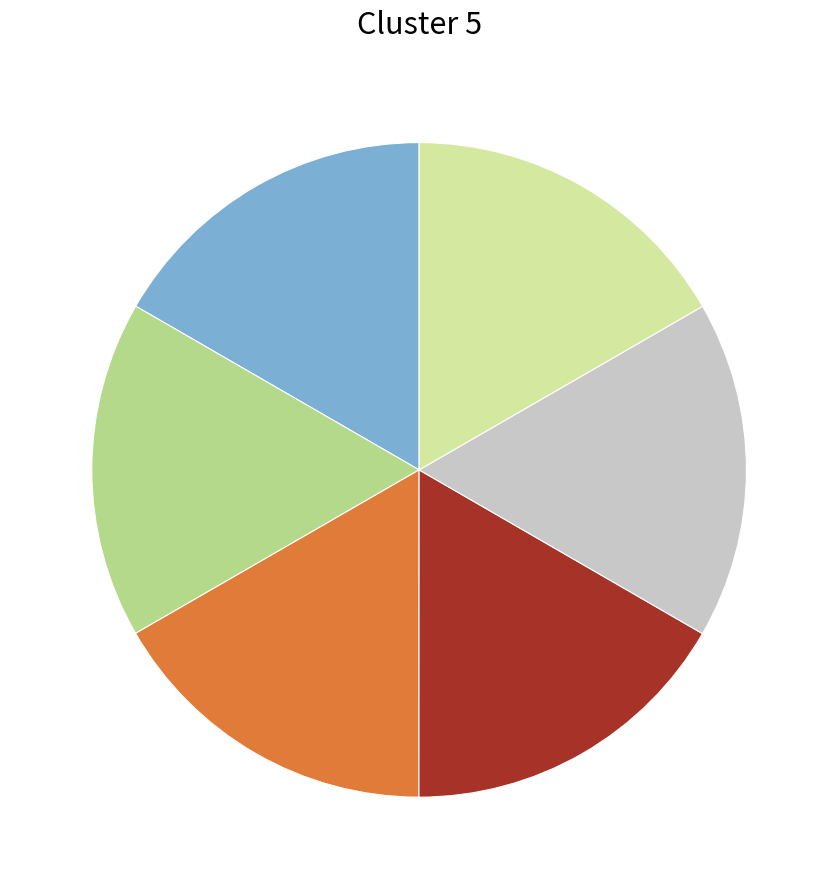

Does any single category account for the majority?

No